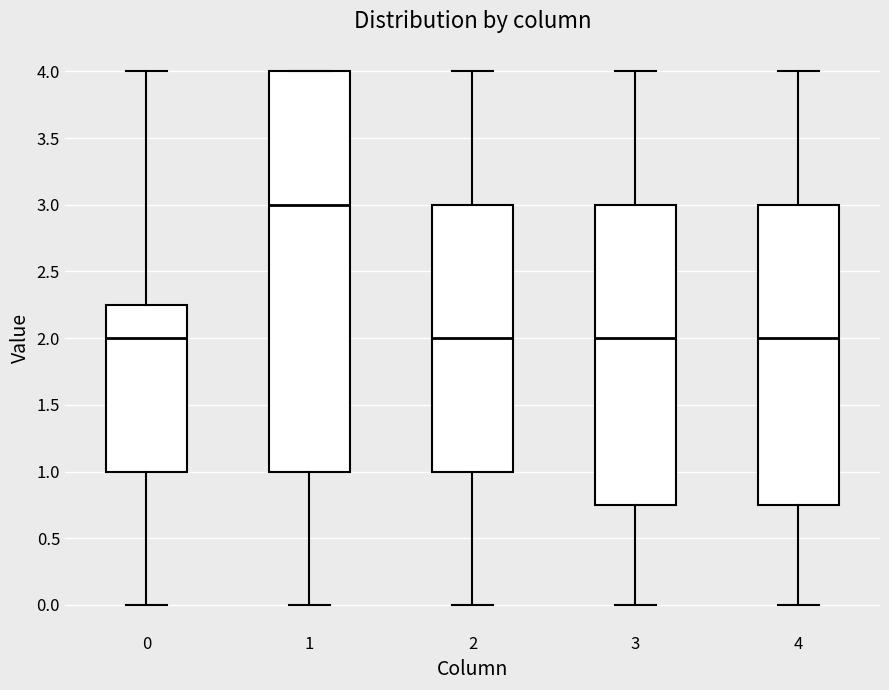

Reading left to right, read every box against the y-axis: the position of its median line, the range the box covers, and the ends of its whiskers. The values are not printed on the chart, so give them approximately, as read against the axis.

0: median 2.00, box 1.00 to 2.25, whiskers 0.00 to 4.00
1: median 3.00, box 1.00 to 4.00, whiskers 0.00 to 4.00
2: median 2.00, box 1.00 to 3.00, whiskers 0.00 to 4.00
3: median 2.00, box 0.75 to 3.00, whiskers 0.00 to 4.00
4: median 2.00, box 0.75 to 3.00, whiskers 0.00 to 4.00